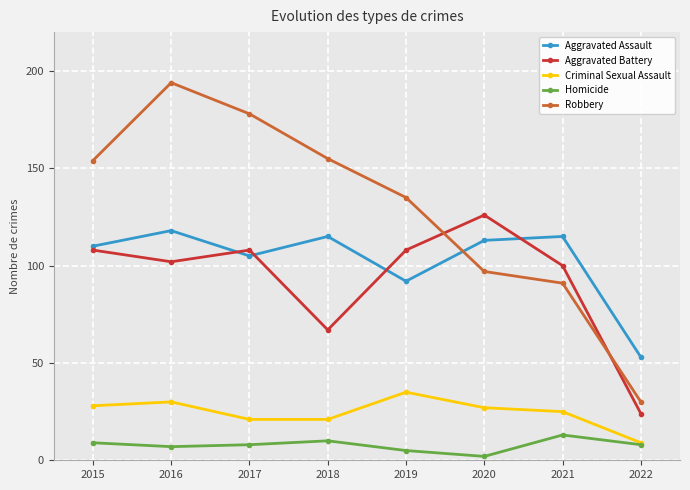

True or false: Aggravated Assault and Homicide cross at least once.

False